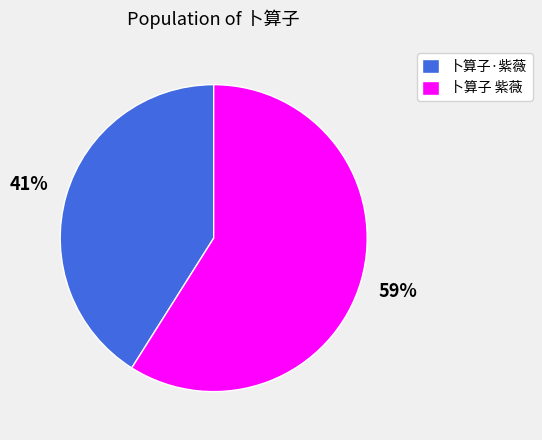

True or false: 卜算子·紫薇 accounts for 41% of the total.

True